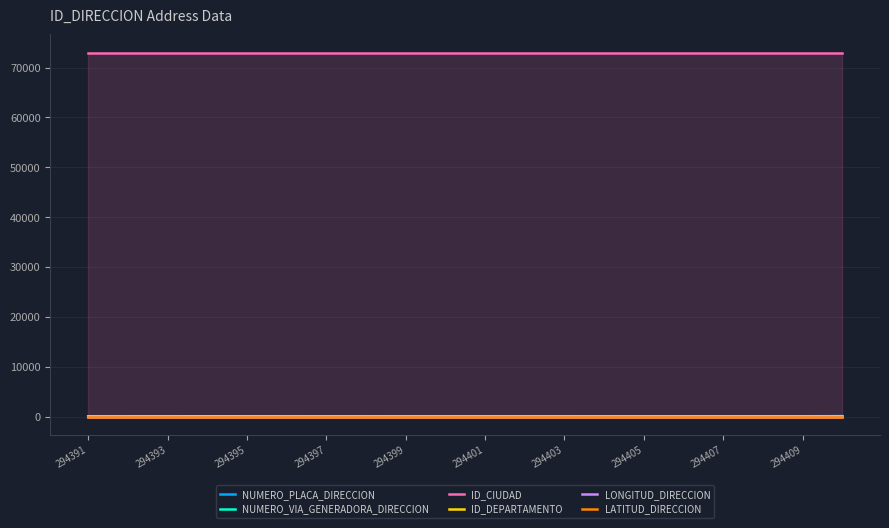

The ID_DEPARTAMENTO series shows 73.0 at 294405. True or false?

True